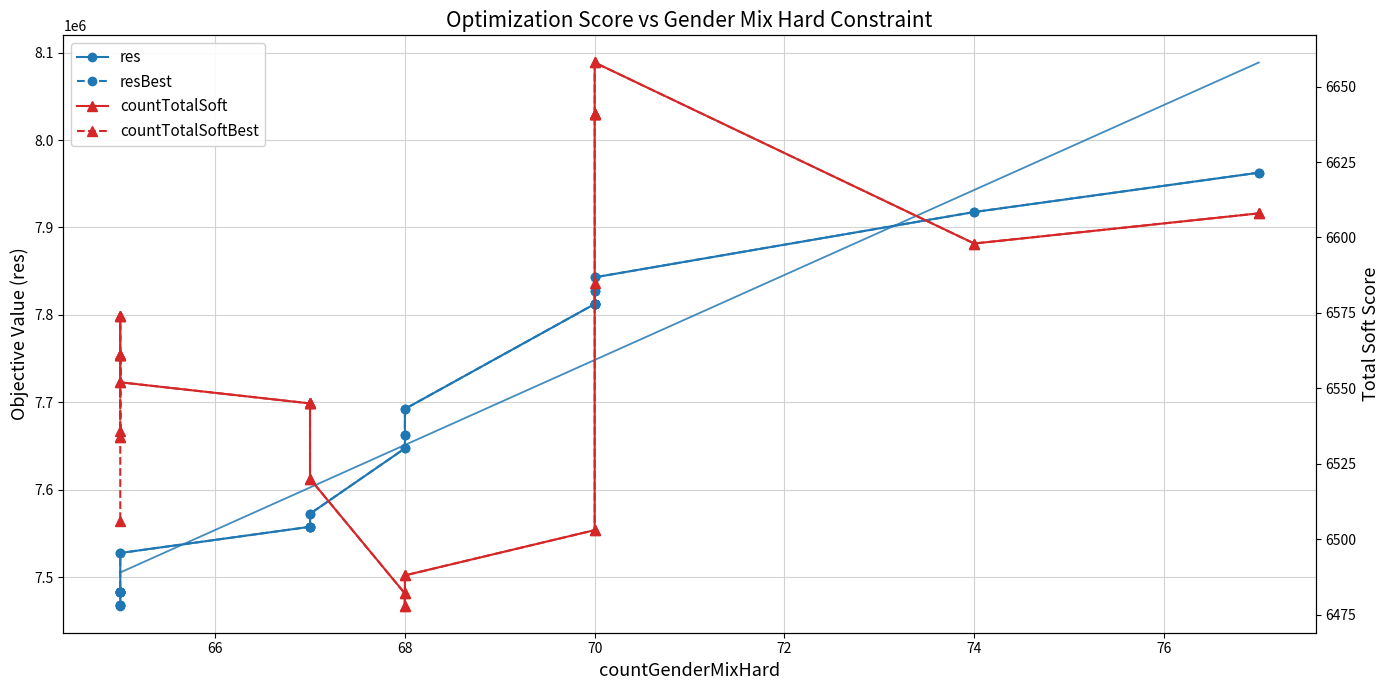

What are all the series names shown in the legend?

res, resBest, countTotalSoft, countTotalSoftBest